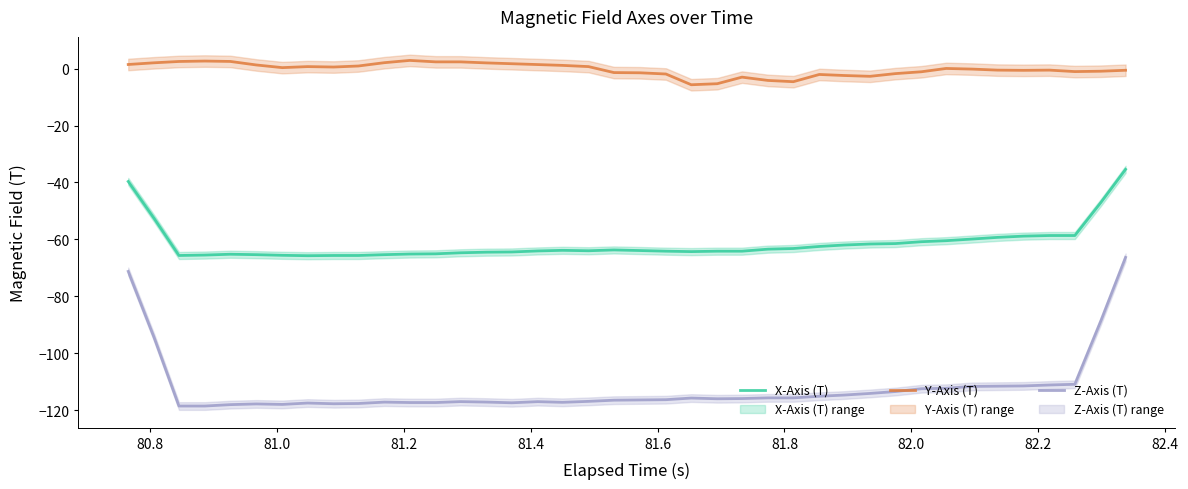

What is the value of the Y-Axis (T) point at the 29th from the left?

-2.4